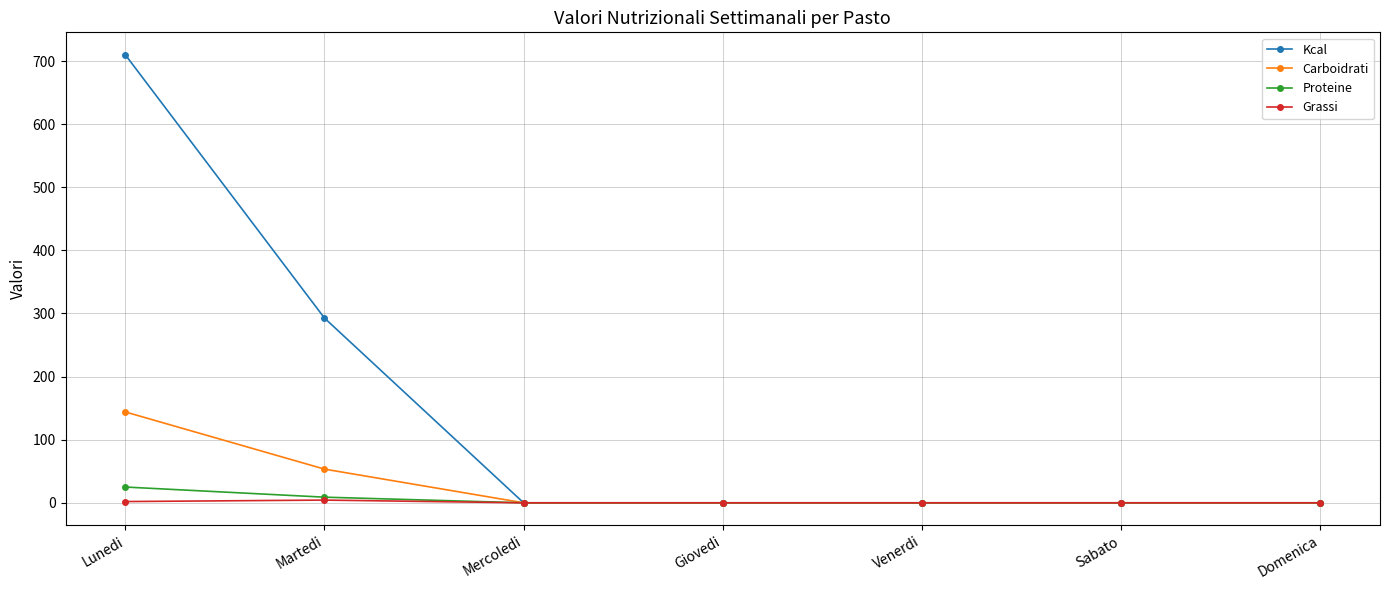

How many lines are shown in the chart?

4